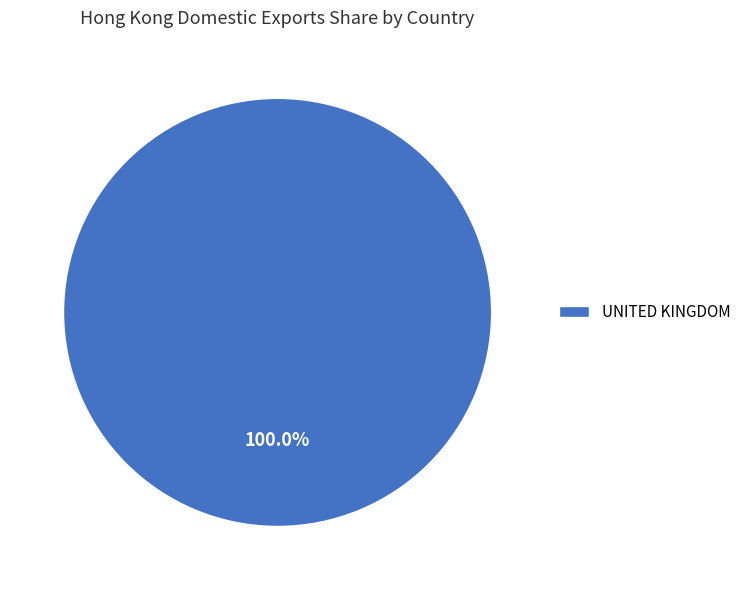

Rank the categories by value from highest to lowest.

UNITED KINGDOM